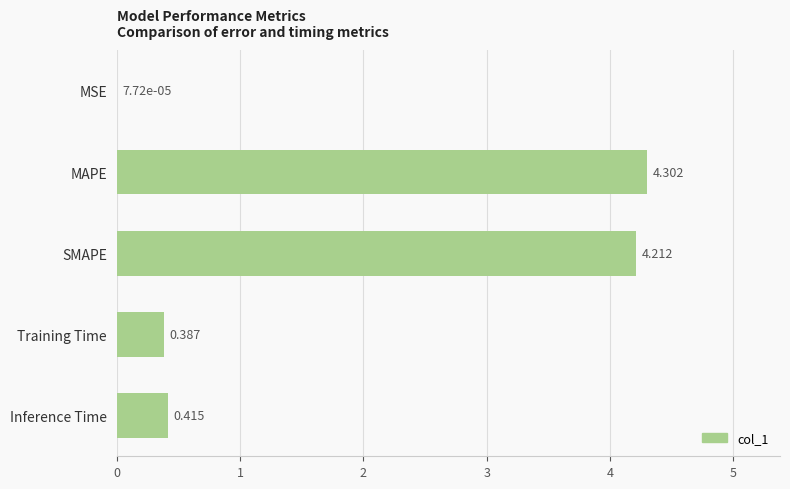

What is the greatest value displayed?

4.3